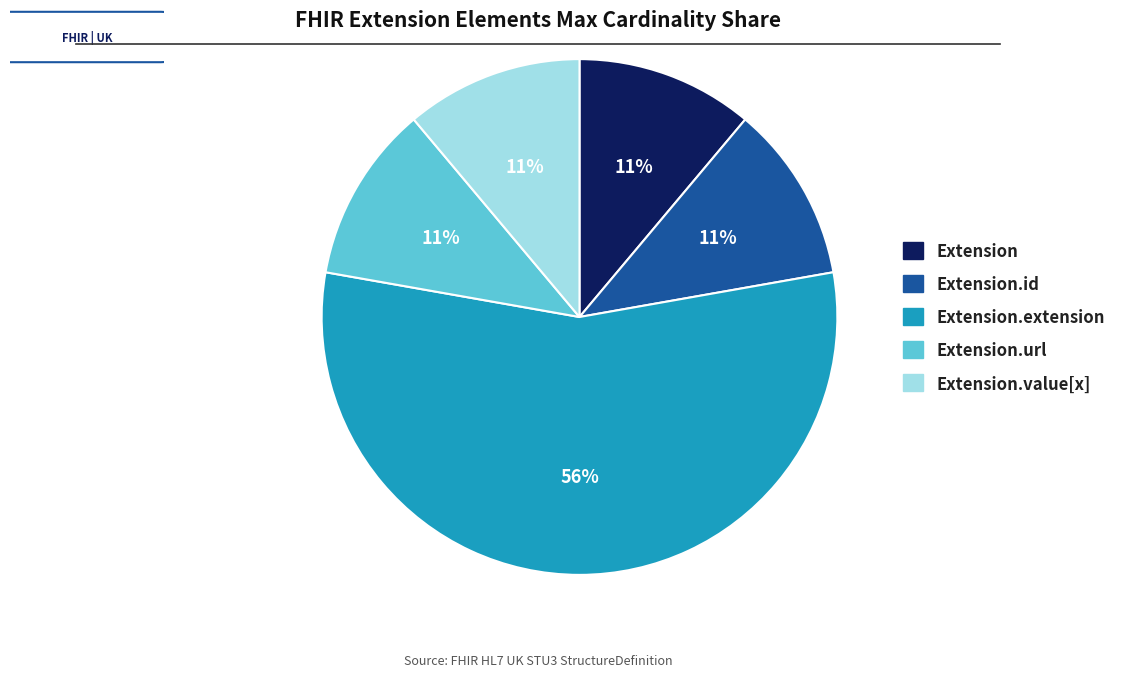

To the nearest percent, what is the average slice percentage?

20%